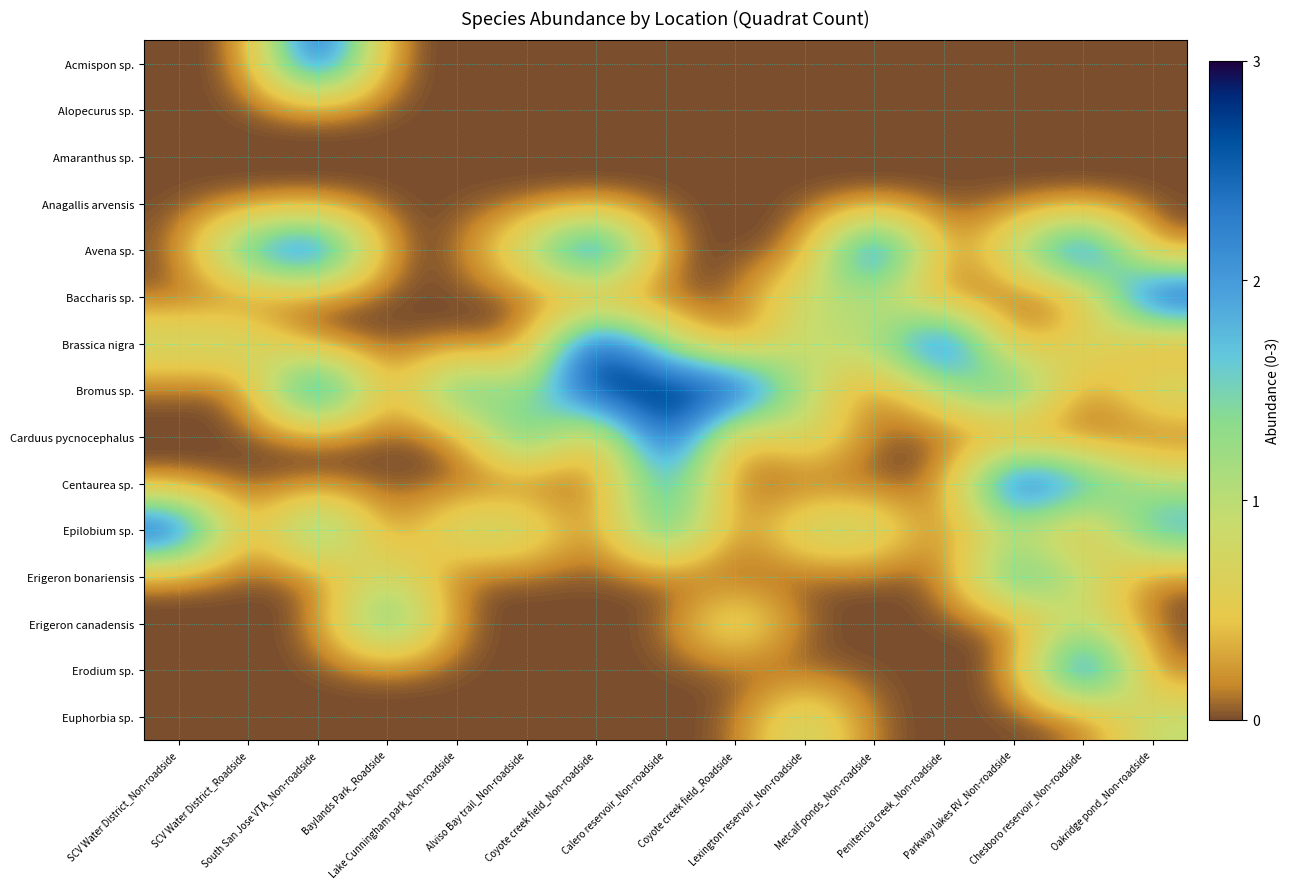

Rank the series by their maximum value, from highest to lowest.

Acmispon sp., Avena sp., Baccharis sp., Brassica nigra, Bromus sp., Carduus pycnocephalus, Centaurea sp., Epilobium sp., Erodium sp., Erigeron bonariensis, Erigeron canadensis, Euphorbia sp., Alopecurus sp., Amaranthus sp., Anagallis arvensis